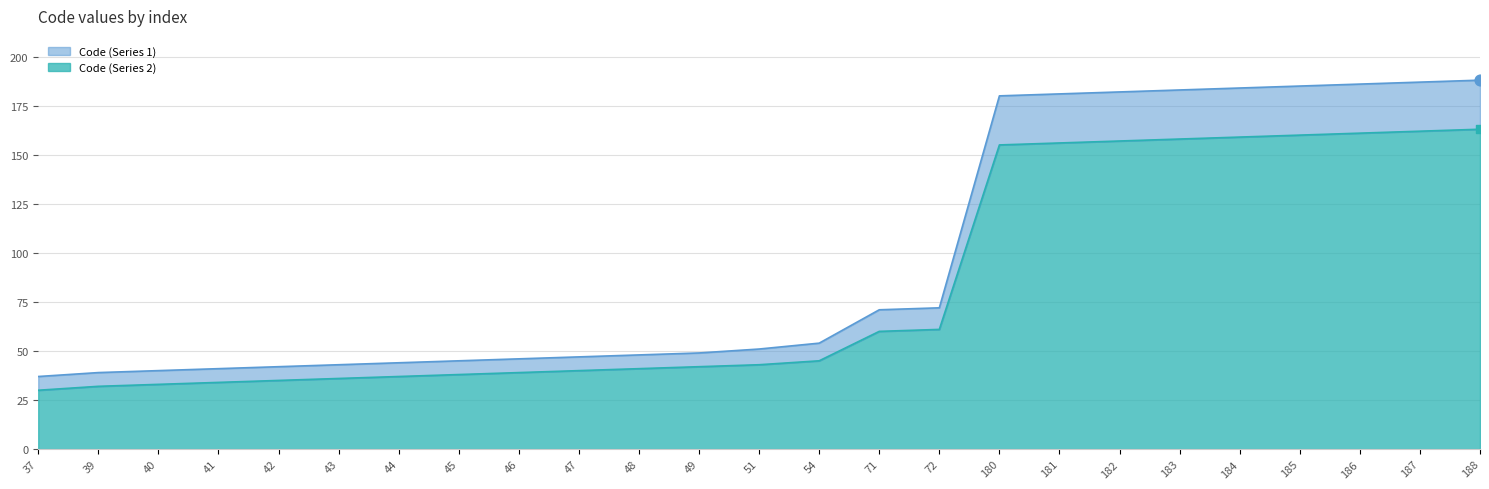

At how many categories does at least one series exceed 178?

9